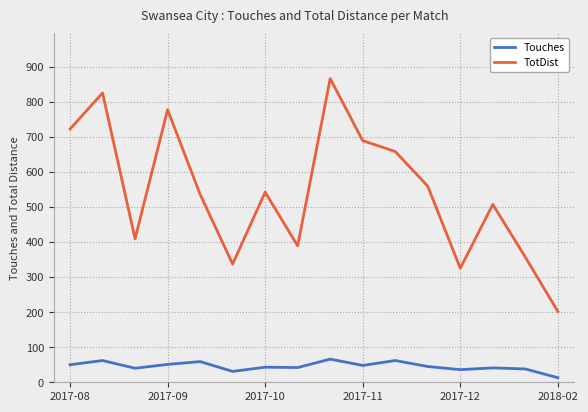

Rank the series by their maximum value, from lowest to highest.

Touches, TotDist